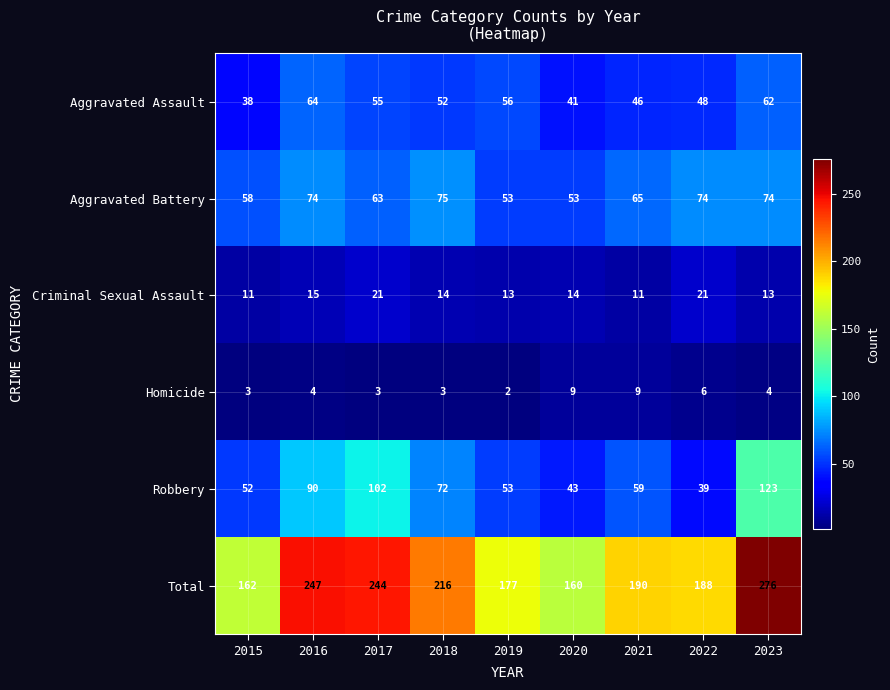

What is the spread (max minus min) of values at 2016?

243